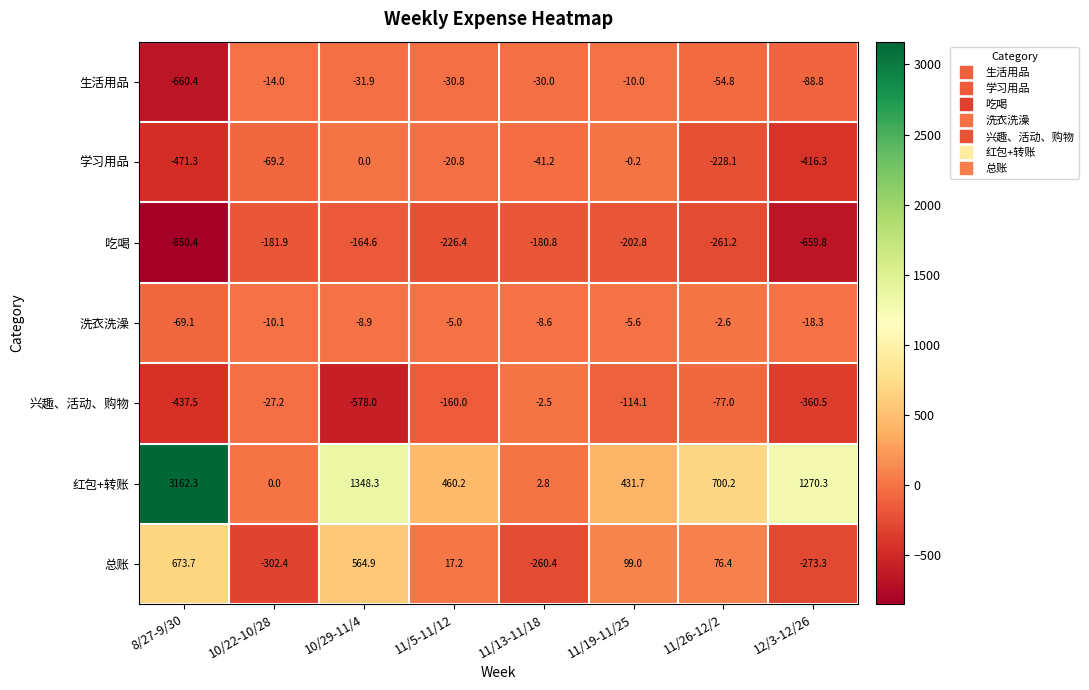

List the series in order of their peak value, lowest first.

吃喝, 生活用品, 洗衣洗澡, 兴趣、活动、购物, 学习用品, 总账, 红包+转账